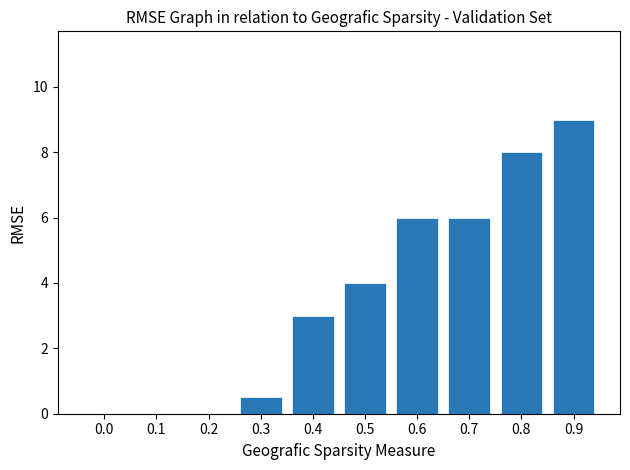

What is the greatest value displayed?

9.0